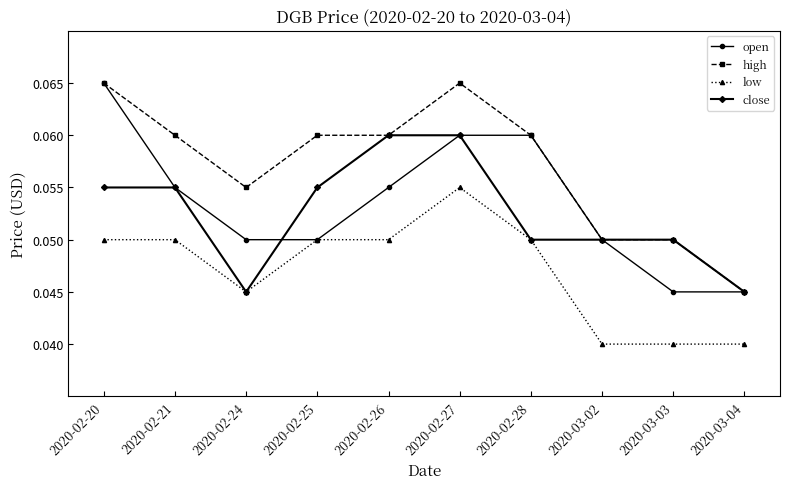

At how many categories does at least one series exceed 0?

10